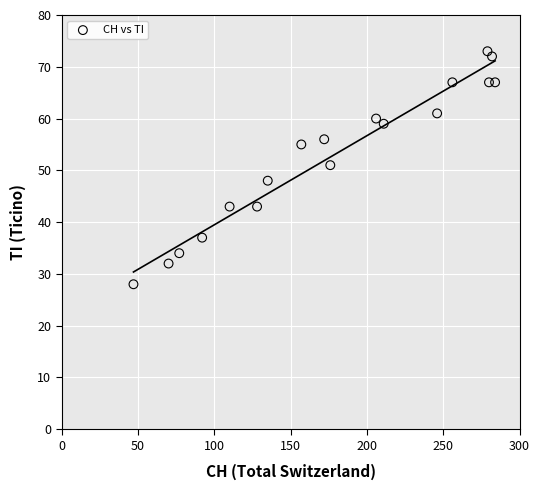

What Y value in the scatter plot is closest to 50?

51